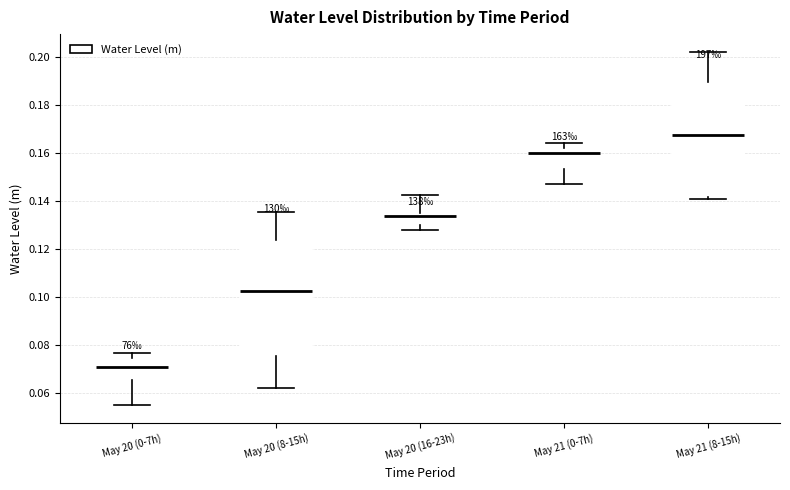

Reading left to right, transcribe this box plot: for each box, give where its median line is, the range the box spans, and where its two whiskers end, as read against the y-axis. The values are not printed on the chart, so give them approximately, as read against the axis.

May 20 (0-7h): median 0.070, box 0.066 to 0.074, whiskers 0.056 to 0.076
May 20 (8-15h): median 0.102, box 0.076 to 0.124, whiskers 0.062 to 0.136
May 20 (16-23h): median 0.134, box 0.130 to 0.136, whiskers 0.128 to 0.142
May 21 (0-7h): median 0.160, box 0.154 to 0.162, whiskers 0.148 to 0.164
May 21 (8-15h): median 0.168, box 0.142 to 0.190, whiskers 0.140 to 0.202